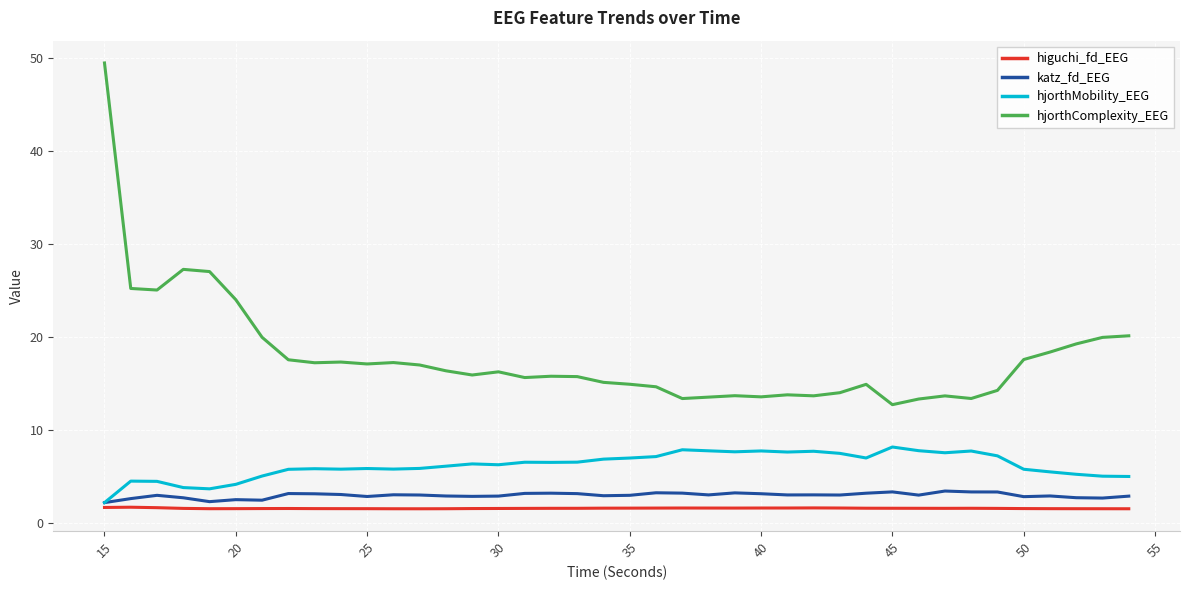

Which series has the widest spread of values?

hjorthComplexity_EEG